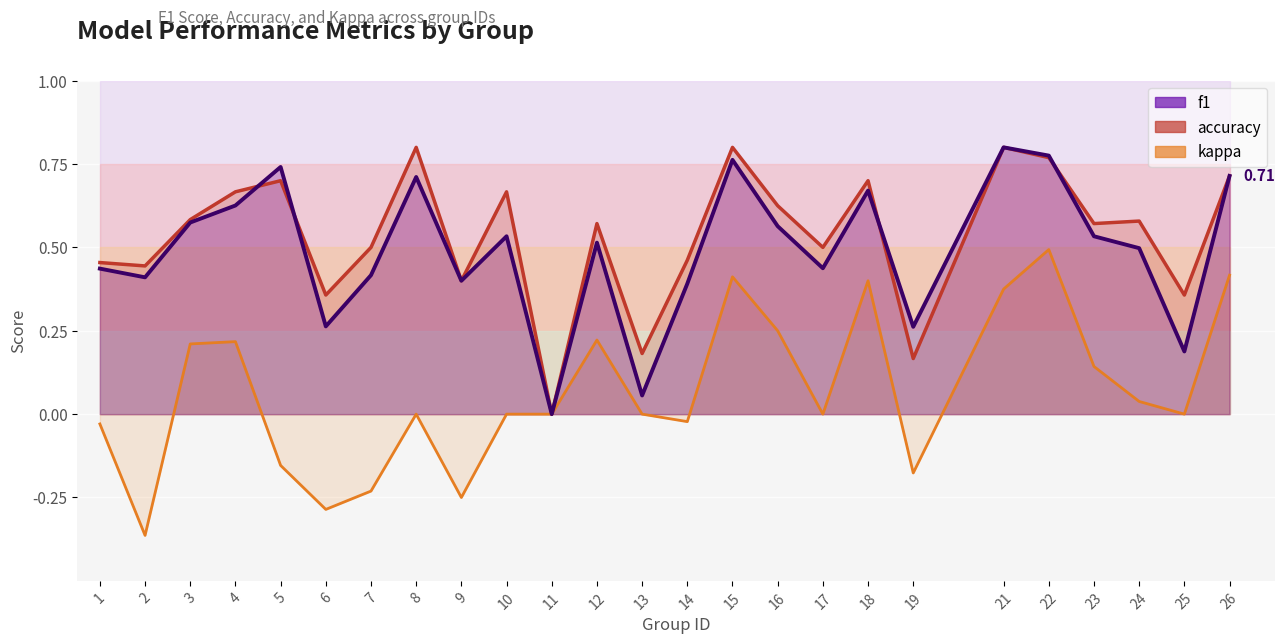

Rank the categories by accuracy value from highest to lowest.

8, 15, 21, 22, 26, 5, 18, 4, 10, 16, 3, 24, 12, 23, 7, 17, 14, 1, 2, 9, 6, 25, 13, 19, 11